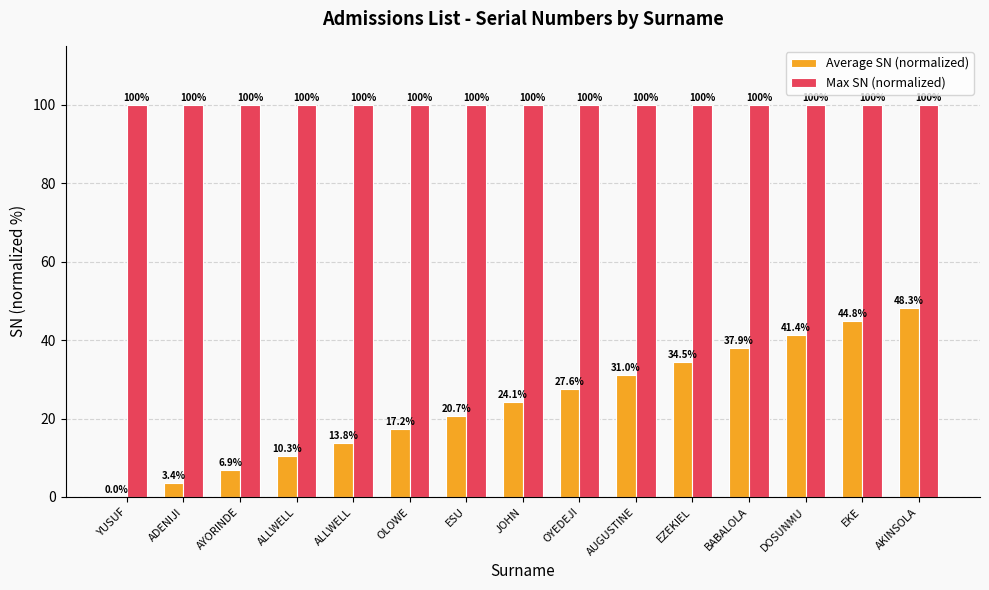

How many groups of bars are there?

15